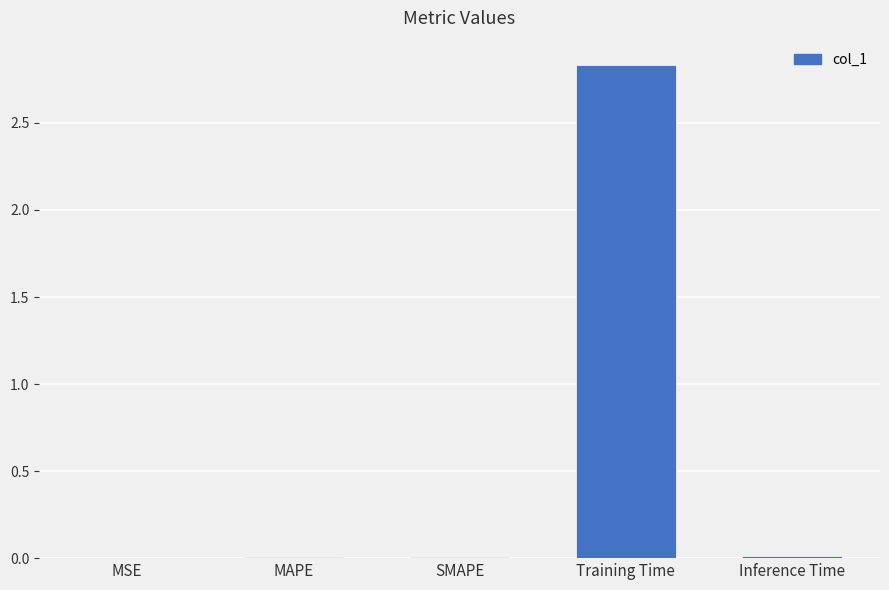

The value at Training Time is 0.6. True or false?

False